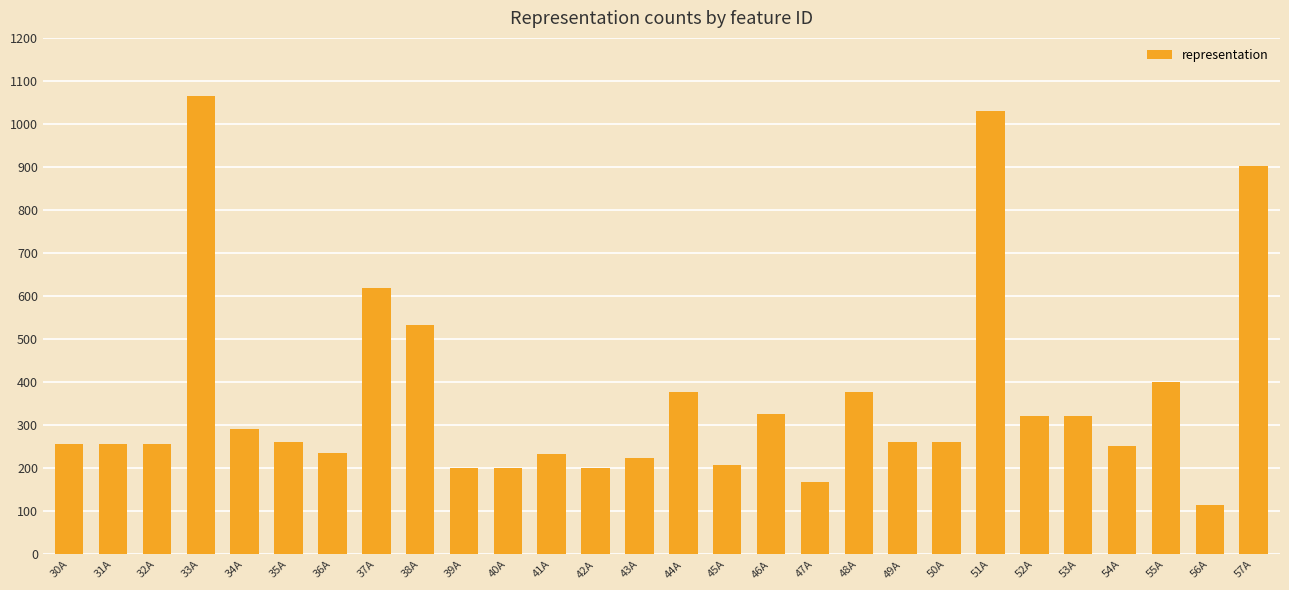

What is the greatest value displayed?

1066